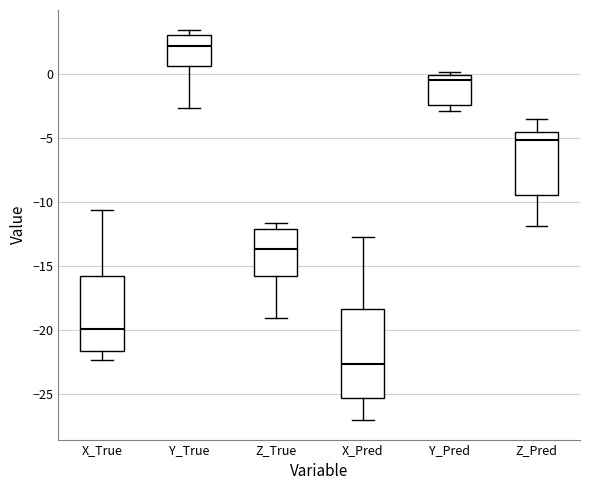

Reading left to right, read every box against the y-axis: the position of its median line, the range the box covers, and the ends of its whiskers. The values are not printed on the chart, so give them approximately, as read against the axis.

X_True: median -20.0, box -21.5 to -16.0, whiskers -22.5 to -10.5
Y_True: median 2.0, box 0.5 to 3.0, whiskers -2.5 to 3.5
Z_True: median -13.5, box -16.0 to -12.0, whiskers -19.0 to -11.5
X_Pred: median -22.5, box -25.5 to -18.5, whiskers -27.0 to -12.5
Y_Pred: median -0.5, box -2.5 to 0.0, whiskers -3.0 to 0.0 (just above the box's upper edge)
Z_Pred: median -5.0, box -9.5 to -4.5, whiskers -12.0 to -3.5